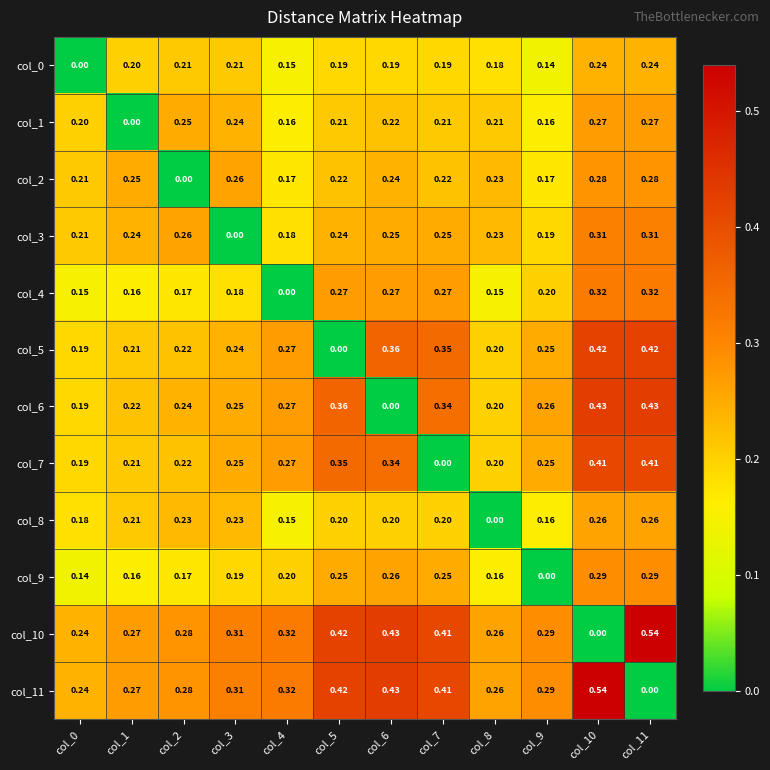

Is the value of col_7 at col_3 greater than the value of col_4 at col_7?

No